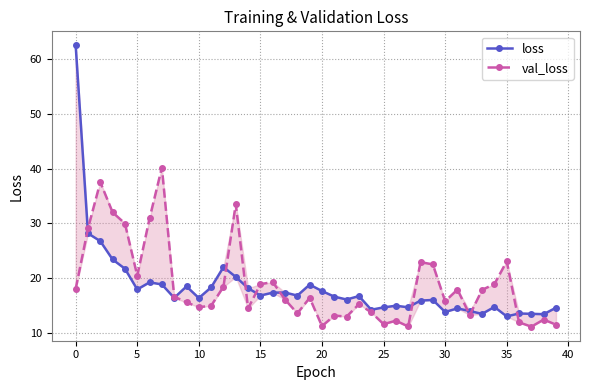

How many values in the val_loss series are below 16?

19